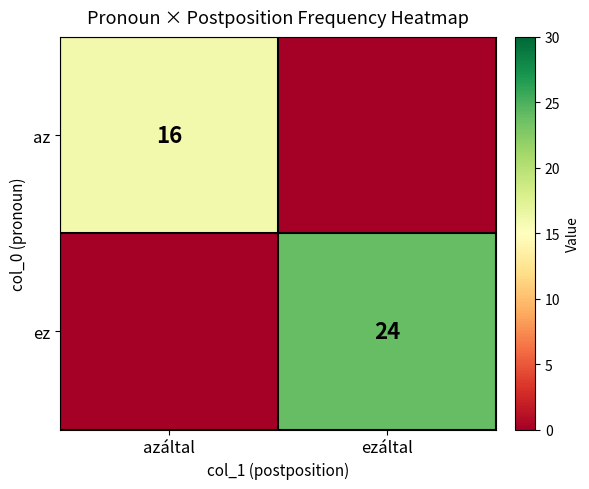

True or false: ez has a value of 16 at ezáltal.

False